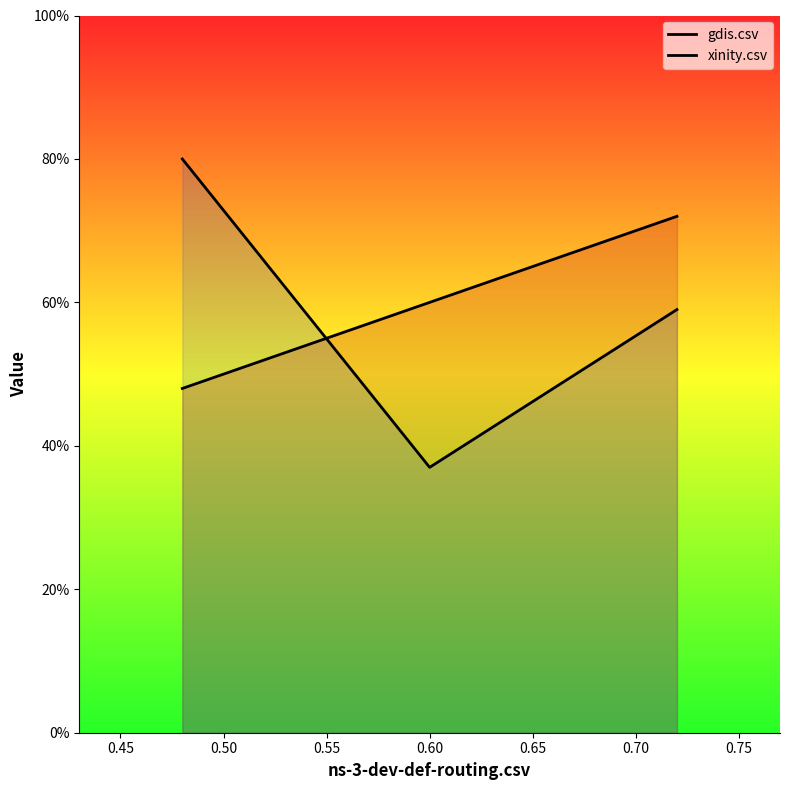

What is the total value across all series at 0.50?

1.3